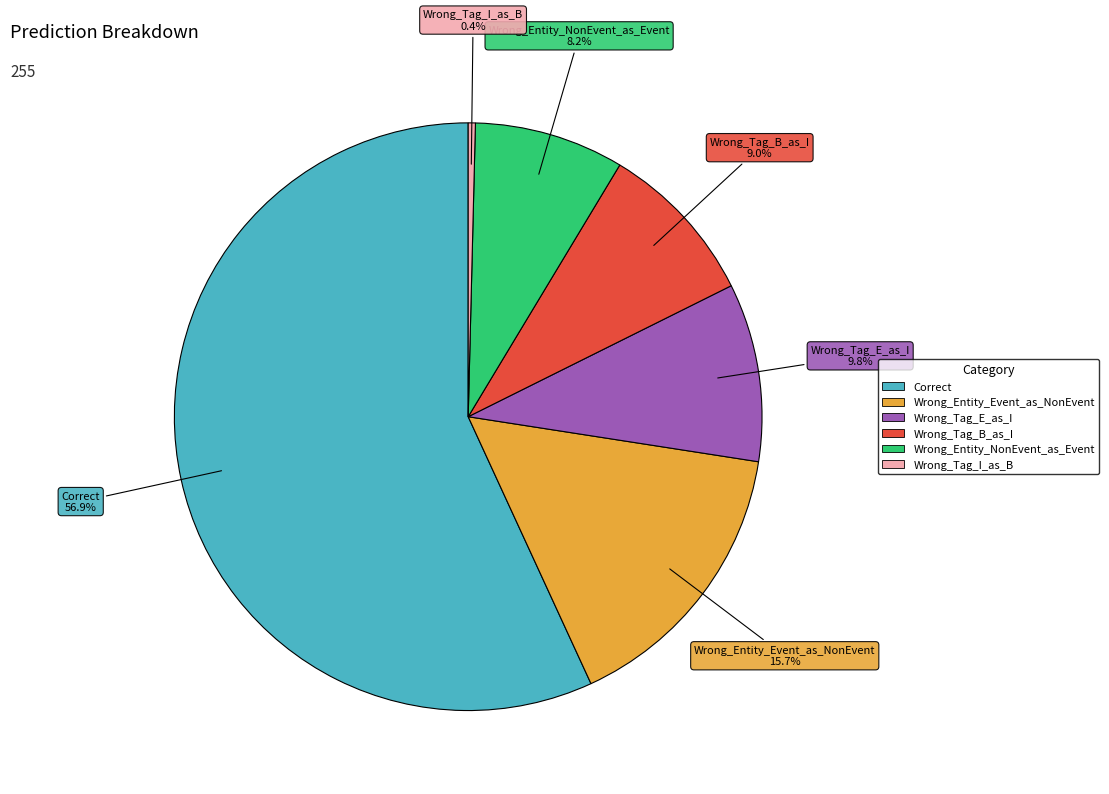

To the nearest percent, what is the difference between the Wrong_Tag_B_as_I and Wrong_Entity_Event_as_NonEvent slice percentages?

7%